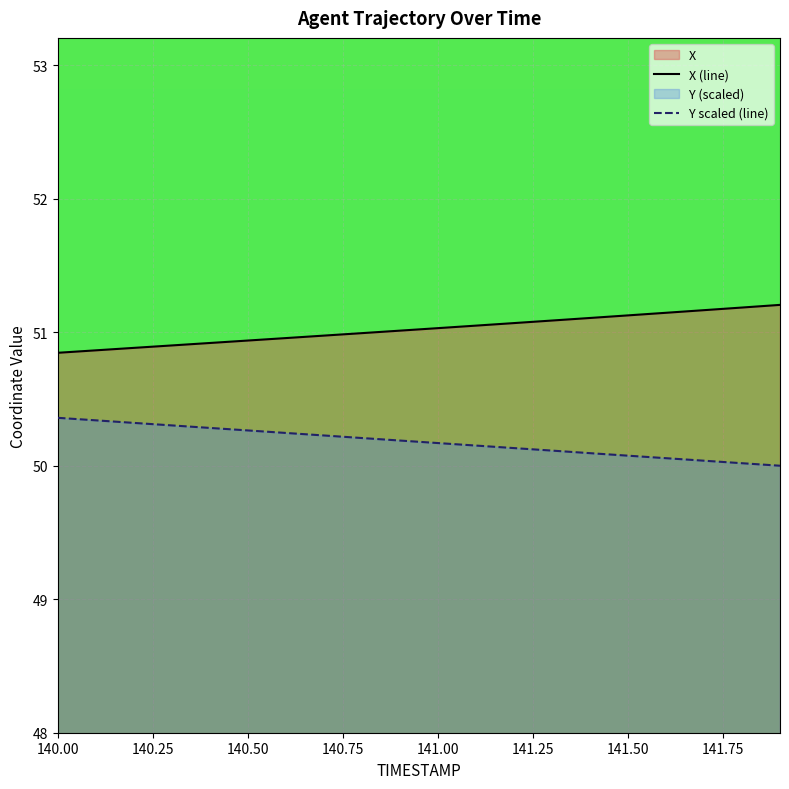

What is the maximum value shown in the chart?

51.2